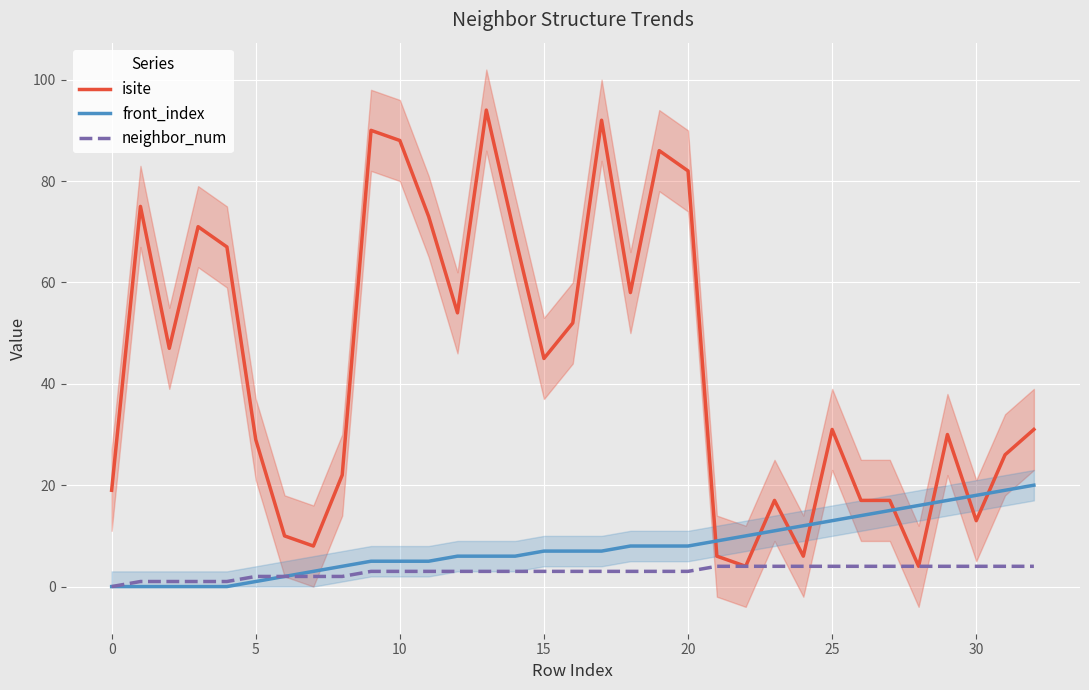

At how many categories does at least one series exceed 90?

2